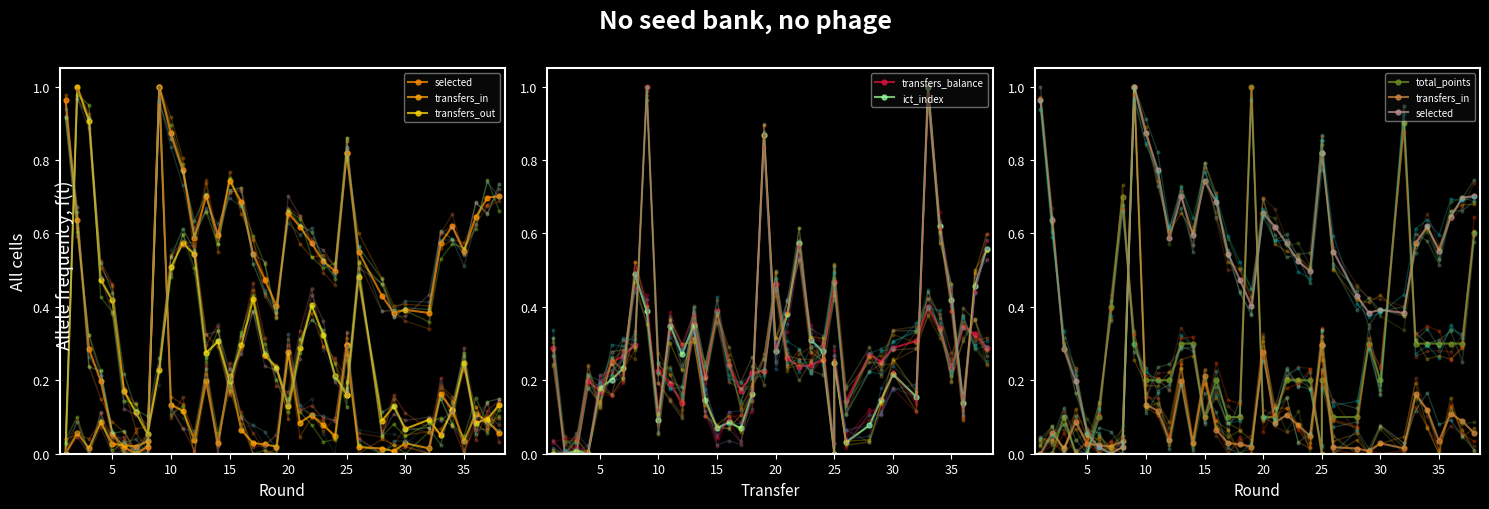

True or false: total_points has a value of 0.1 at 20.

False